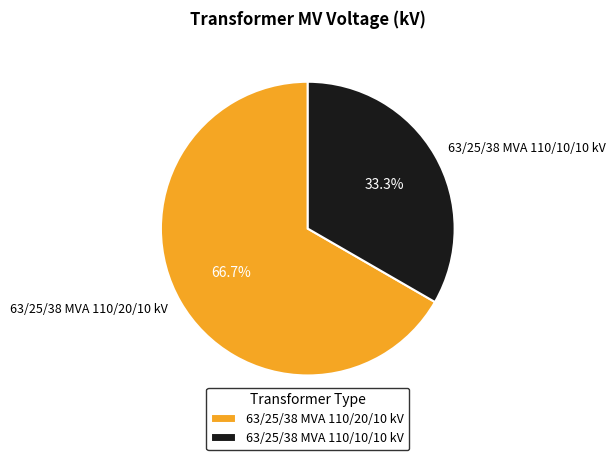

To the nearest percent, what is the average slice percentage?

50%